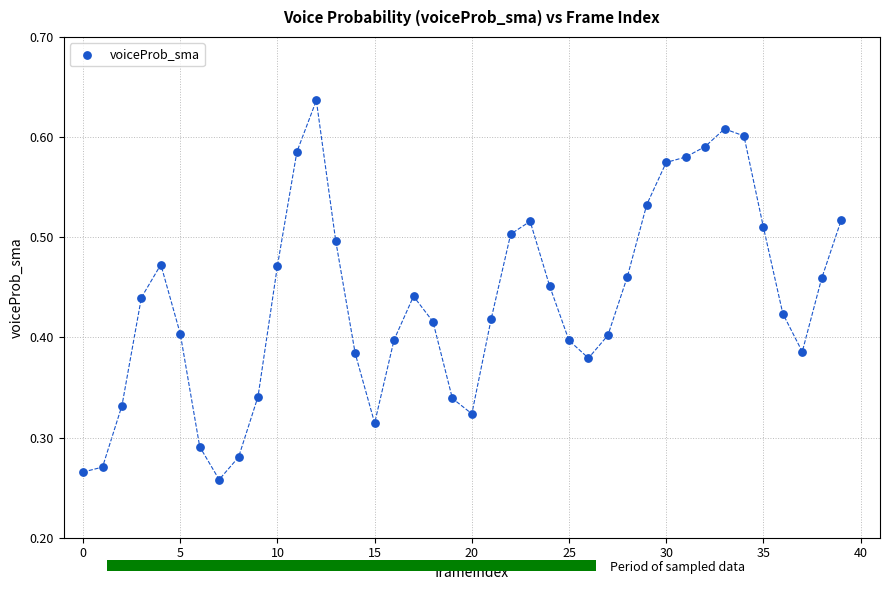

Count the number of points in this scatter plot.

40